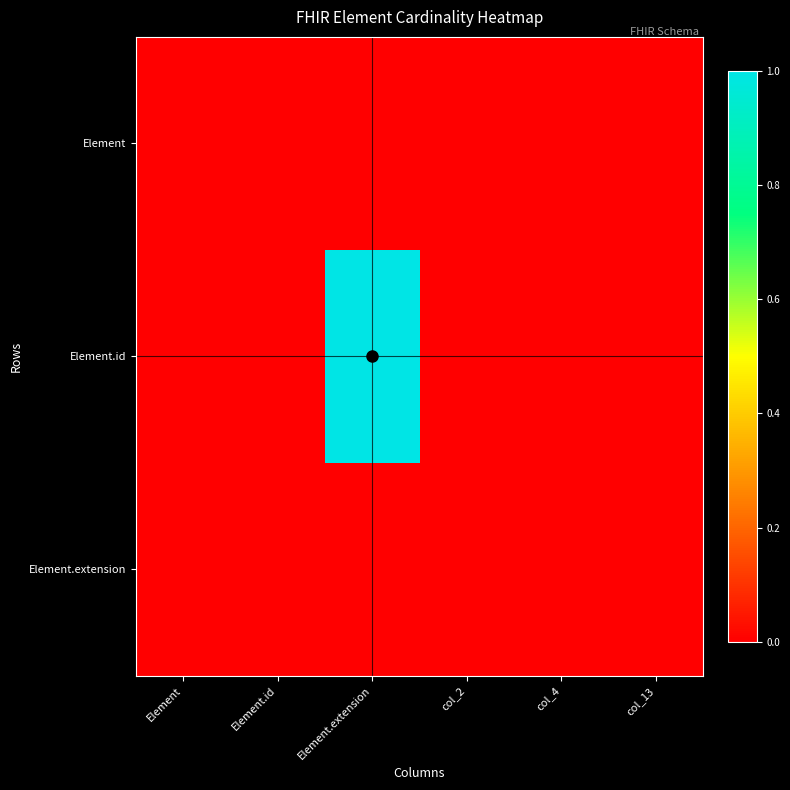

Rank the series by their maximum value, from lowest to highest.

Element, Element.extension, Element.id